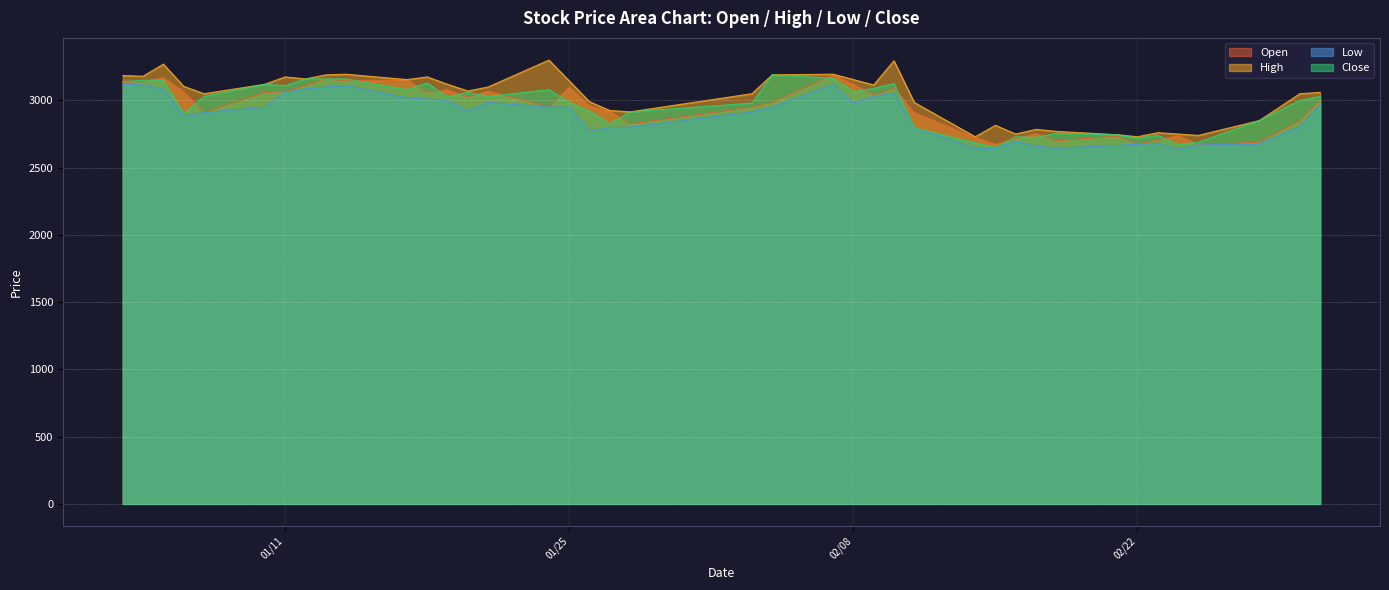

True or false: Low has more than 1 points higher than both neighbors.

True